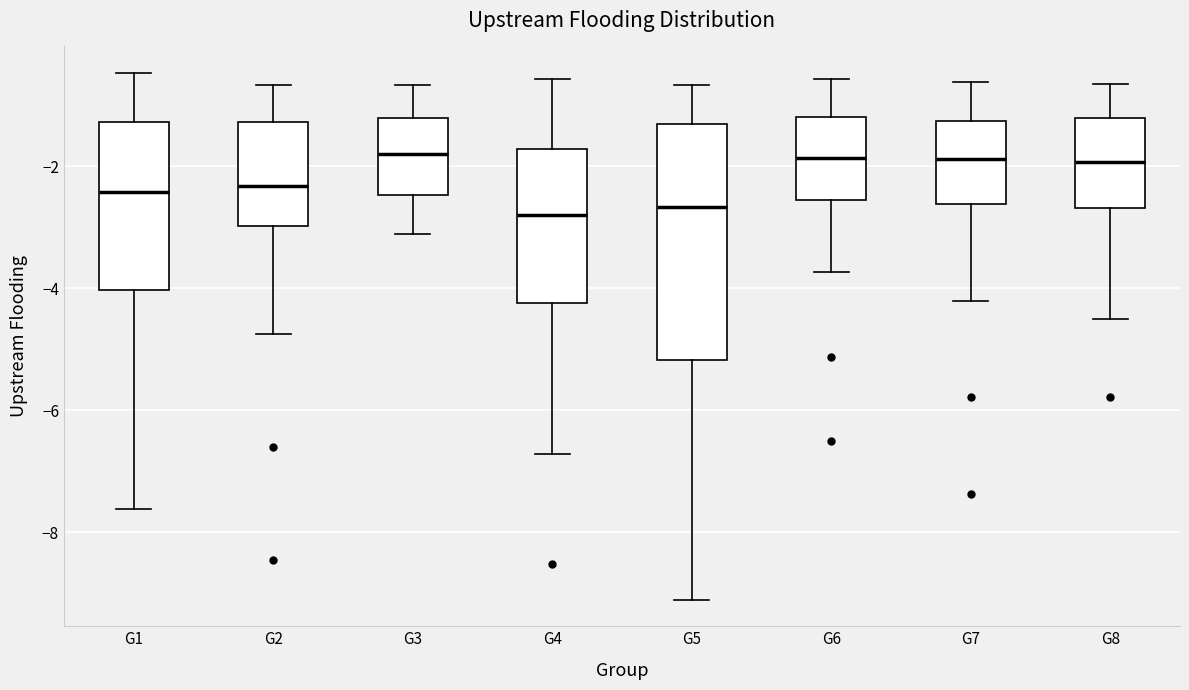

Reading left to right, transcribe this box plot: for each box, give where its median line is, the range the box spans, and where its two whiskers end, as read against the y-axis. The values are not printed on the chart, so give them approximately, as read against the axis.

G1: median -2.4, box -4.0 to -1.2, whiskers -7.6 to -0.4
G2: median -2.4, box -3.0 to -1.2, whiskers -4.8 to -0.6
G3: median -1.8, box -2.4 to -1.2, whiskers -3.2 to -0.6
G4: median -2.8, box -4.2 to -1.8, whiskers -6.8 to -0.6
G5: median -2.6, box -5.2 to -1.4, whiskers -9.2 to -0.6
G6: median -1.8, box -2.6 to -1.2, whiskers -3.8 to -0.6
G7: median -1.8, box -2.6 to -1.2, whiskers -4.2 to -0.6
G8: median -2.0, box -2.6 to -1.2, whiskers -4.6 to -0.6